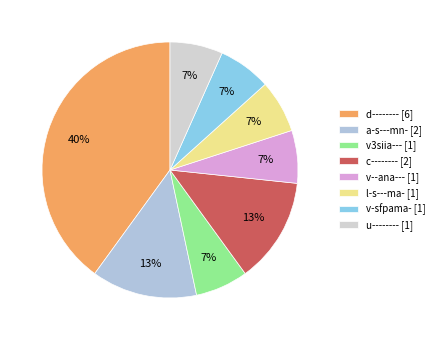

To the nearest percent, what percentage of the pie is u--------?

7%